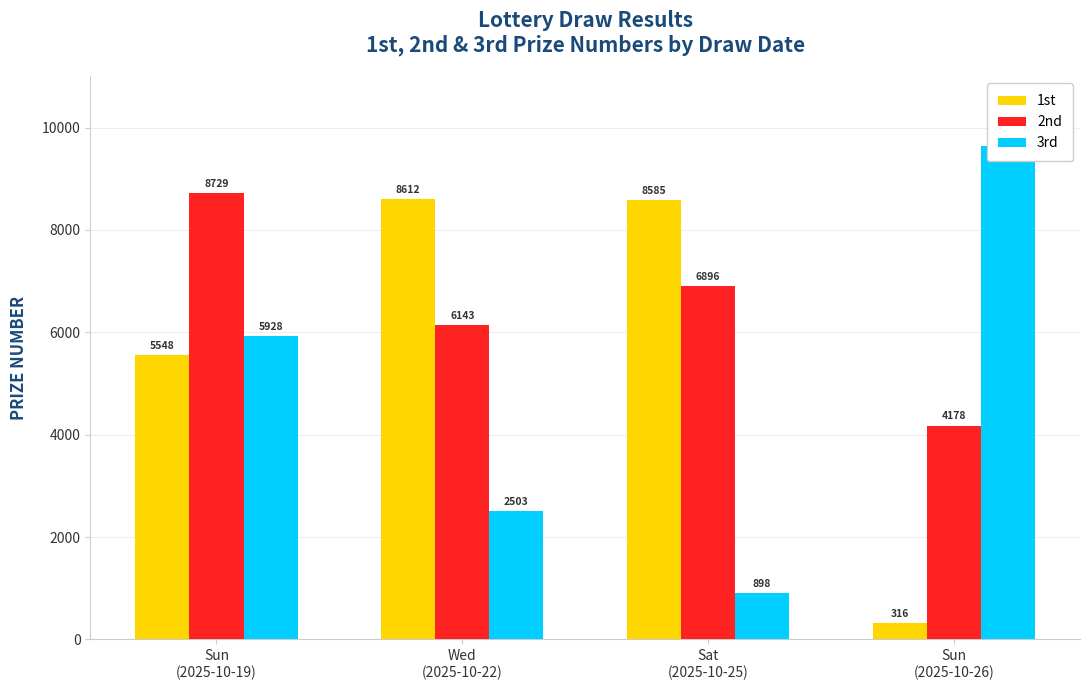

At which label is 3rd closest to 5268?

Sun
(2025-10-19)